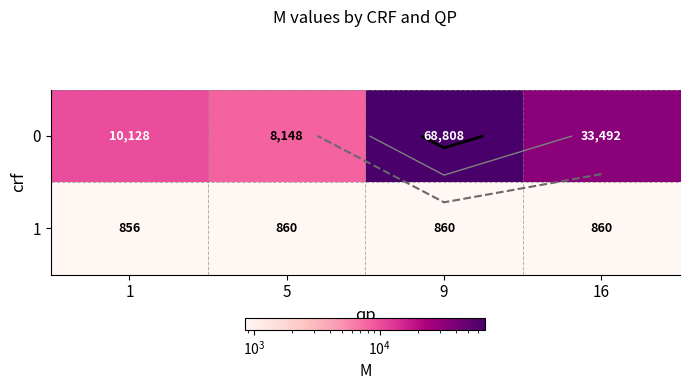

Which label corresponds to the largest value in the chart?

9